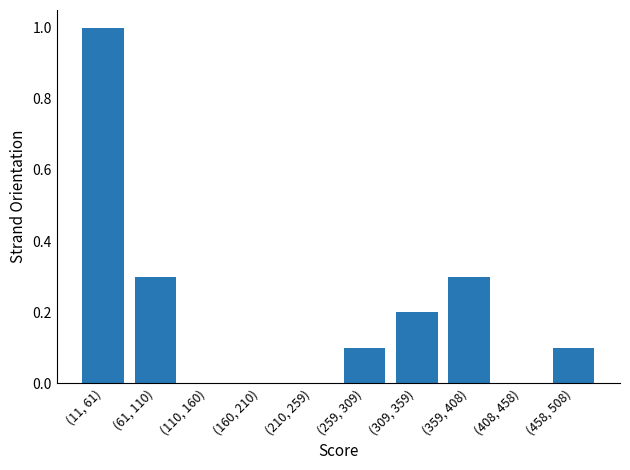

Reading left to right, list all the values displayed in this chart.

(11, 61)=1.0	(61, 110)=0.3	(110, 160)=0.0	(160, 210)=0.0	(210, 259)=0.0	(259, 309)=0.1	(309, 359)=0.2	(359, 408)=0.3	(408, 458)=0.0	(458, 508)=0.1